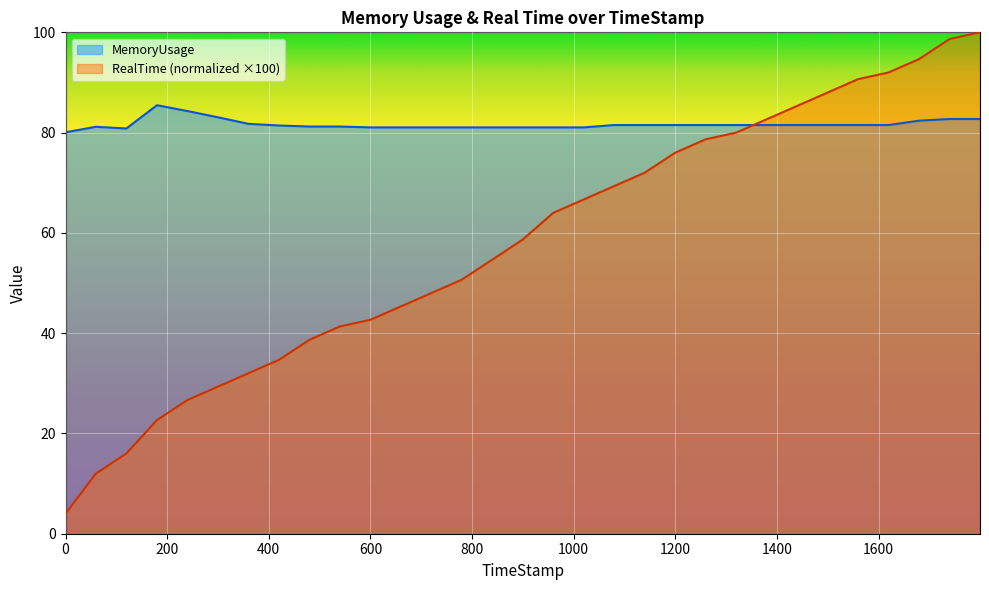

What is the difference between the maximum and second lowest values in the MemoryUsage series?

4.6